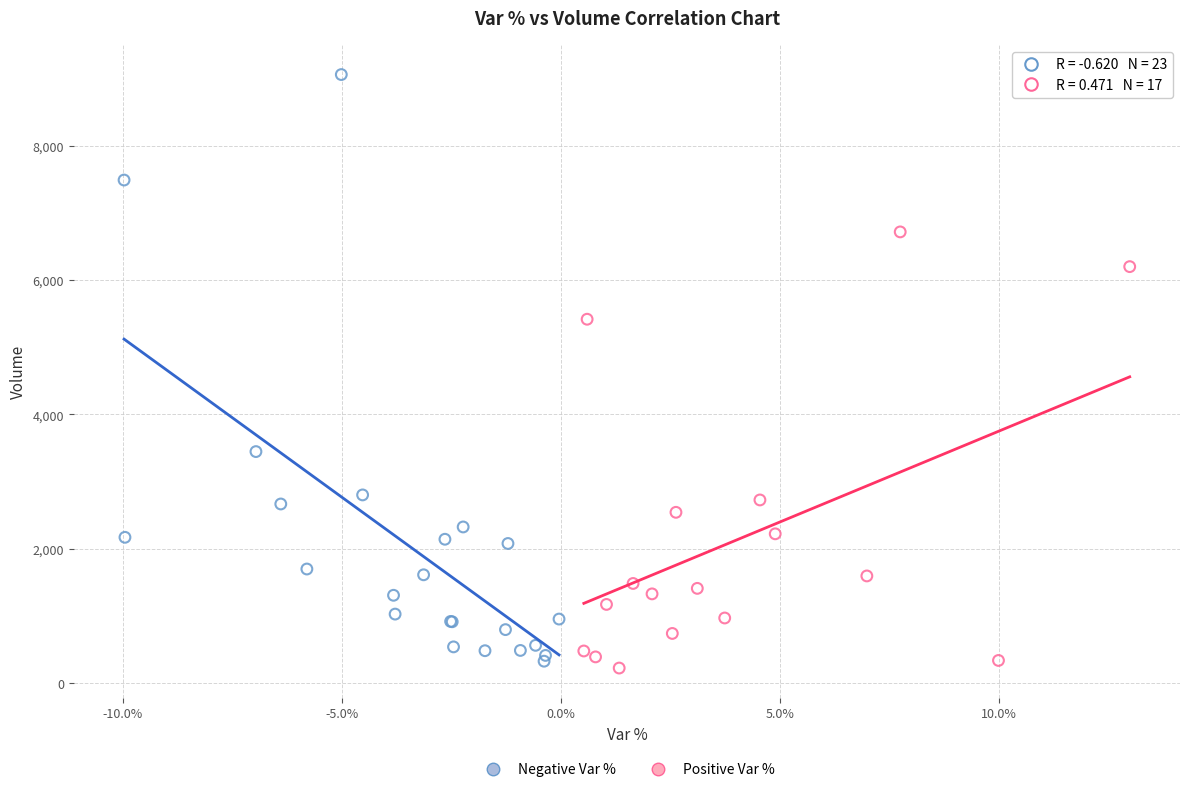

Which series has the largest Y range (max minus min)?

Negative Var %